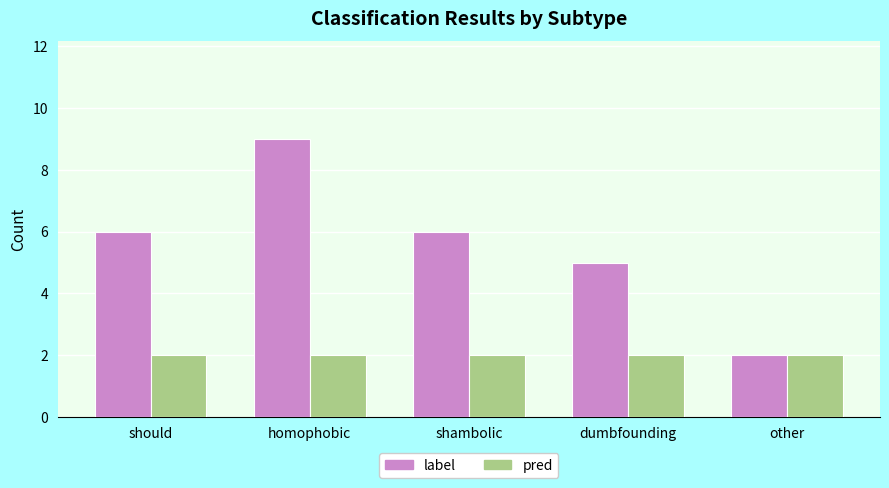

Which series has the widest spread of values?

label